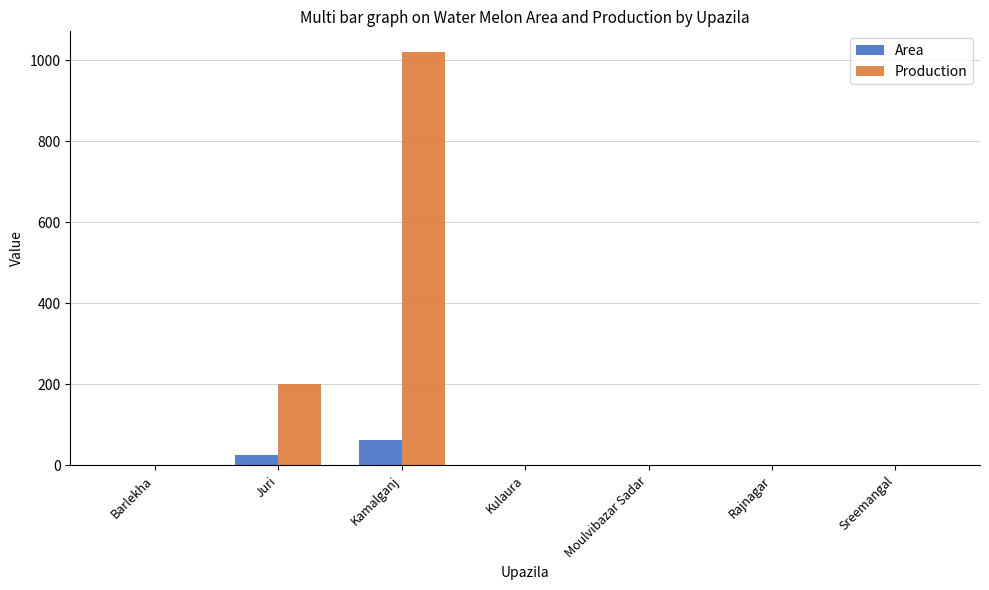

At which label does Area reach its peak?

Kamalganj